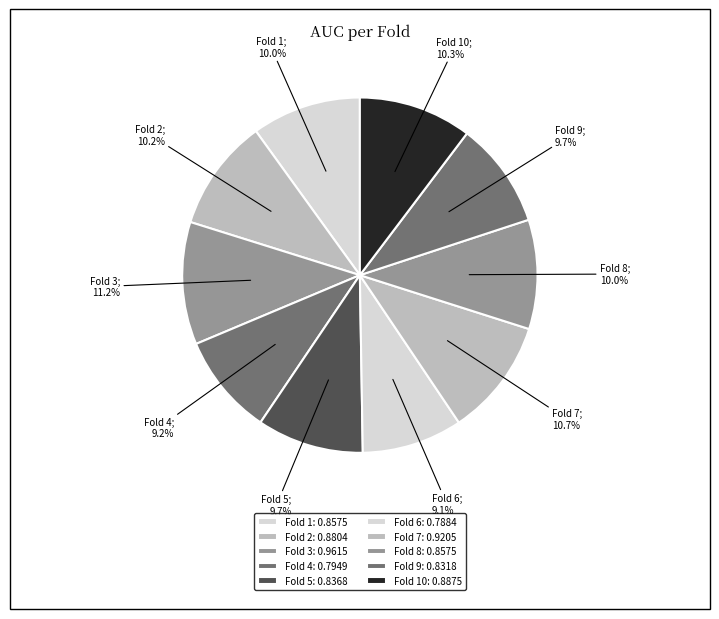

How many segments does this pie chart have?

10